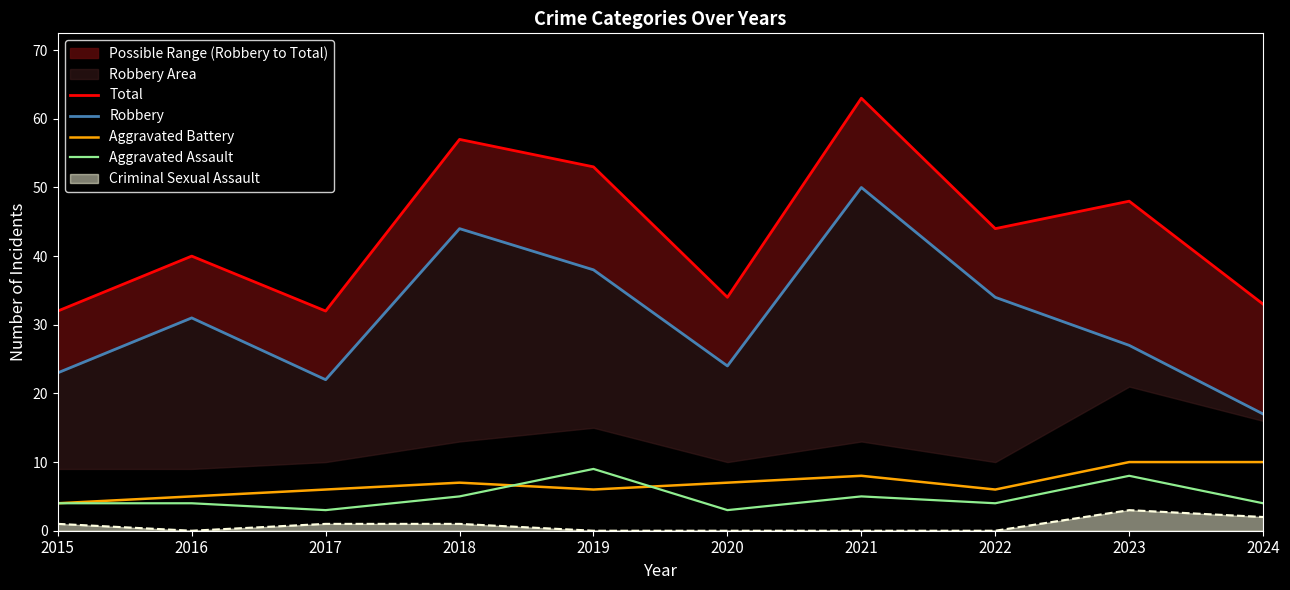

Which series has the largest total across all categories?

Total